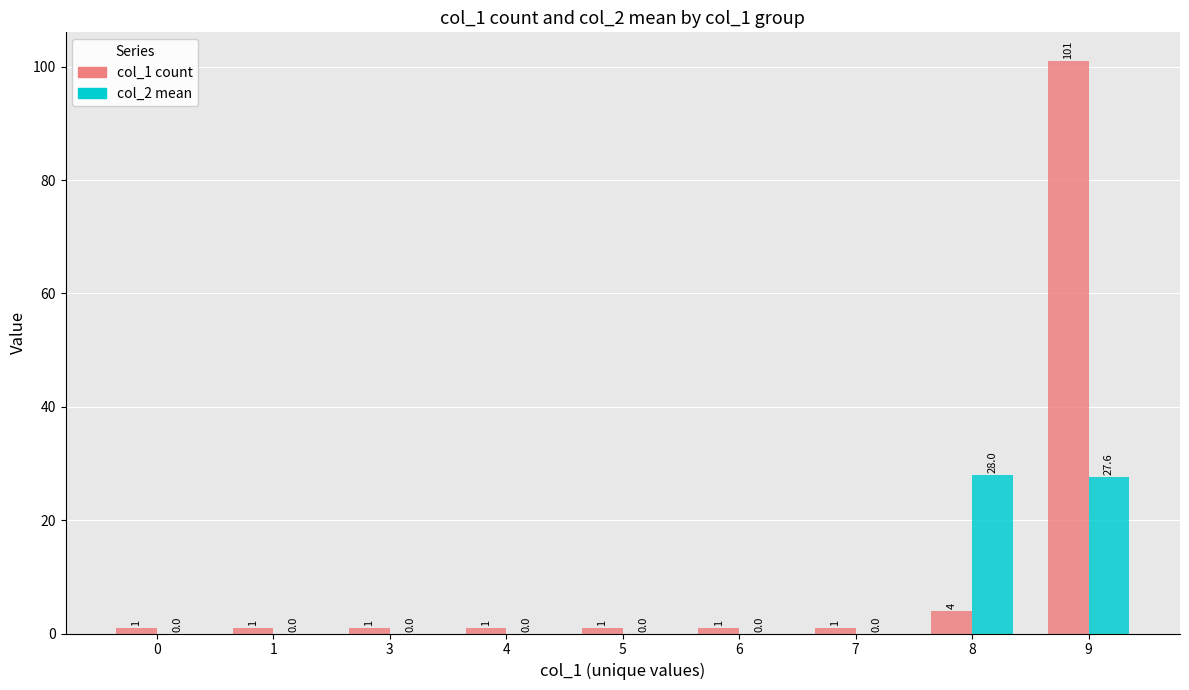

How many data points in col_2 mean are above 0?

2